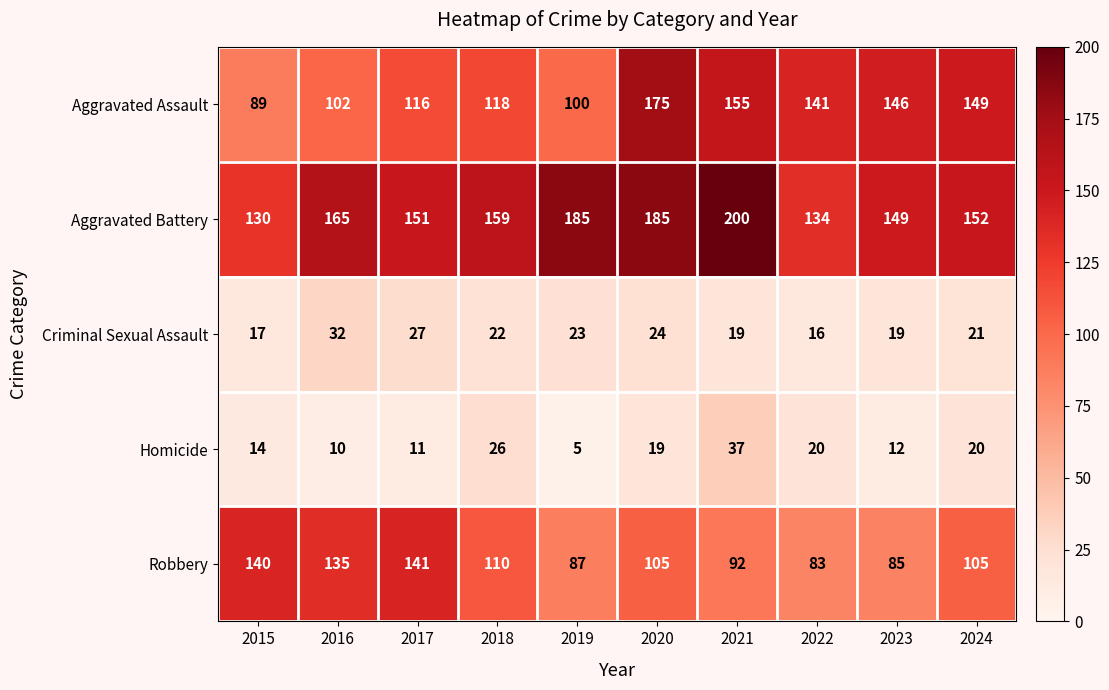

At which label is Aggravated Battery closest to 165?

2016